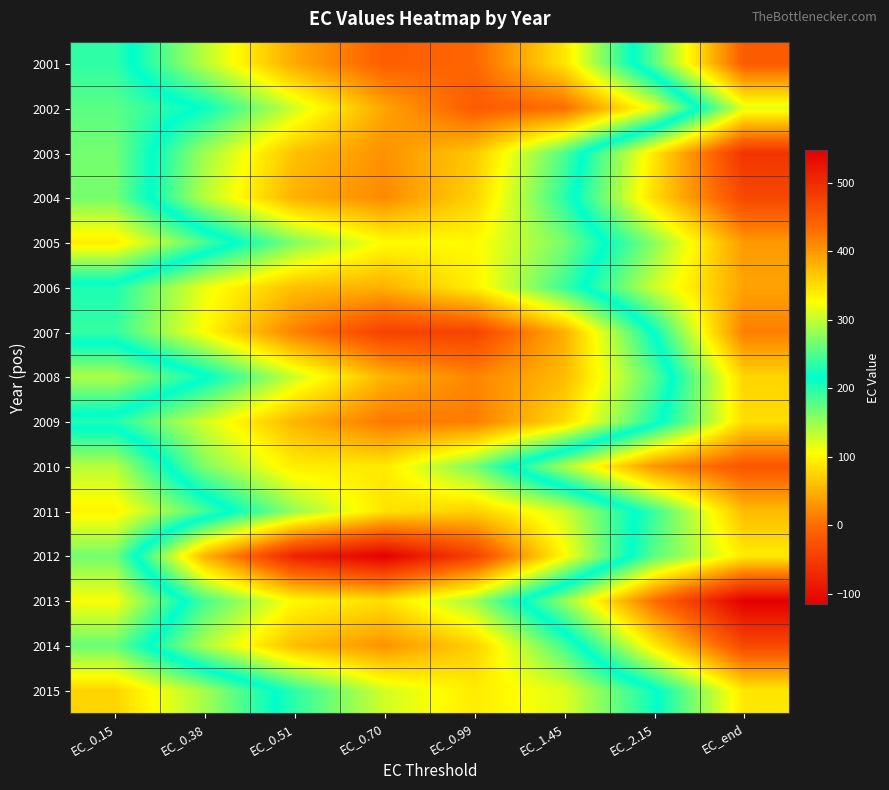

Count the number of categories in the chart.

8